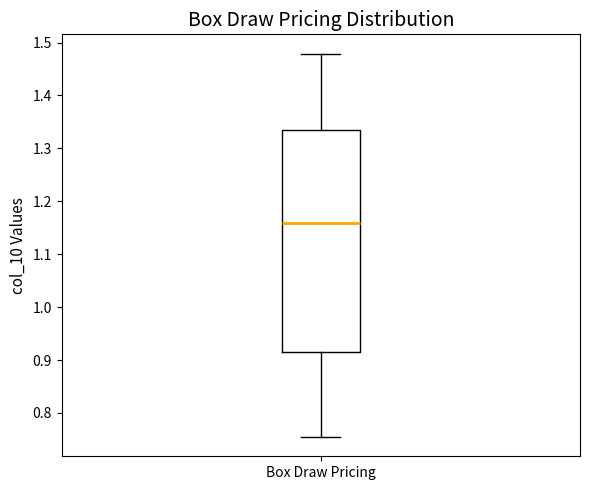

Transcribe this box plot: give where the median line is, the range the box spans, and where the two whiskers end, as read against the y-axis. The values are not printed on the chart, so give them approximately, as read against the axis.

median 1.16, box 0.91 to 1.33, whiskers 0.75 to 1.48